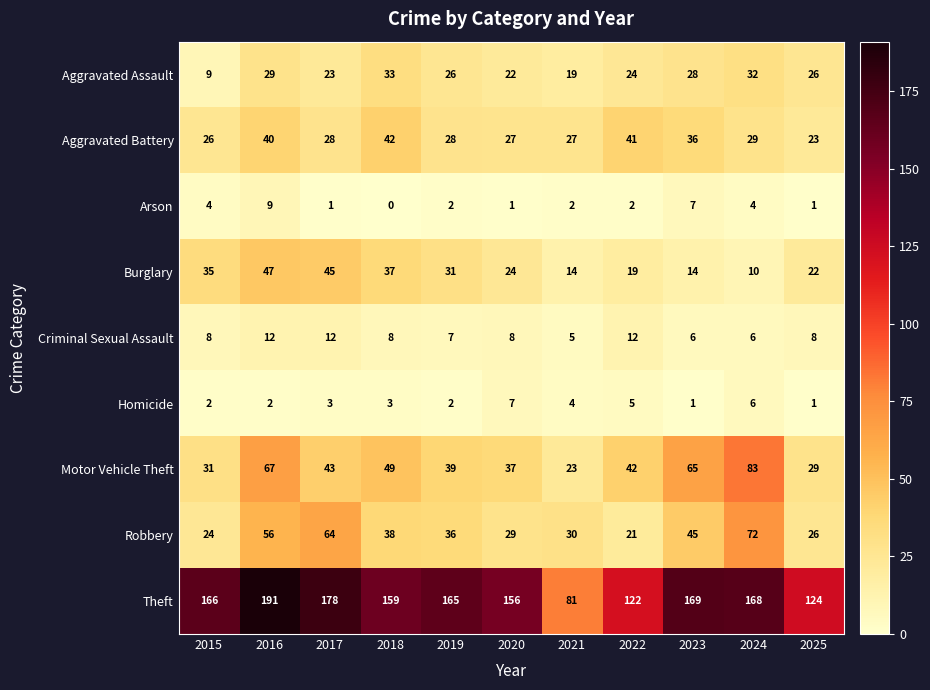

What is the total value across all series at 2023?

371